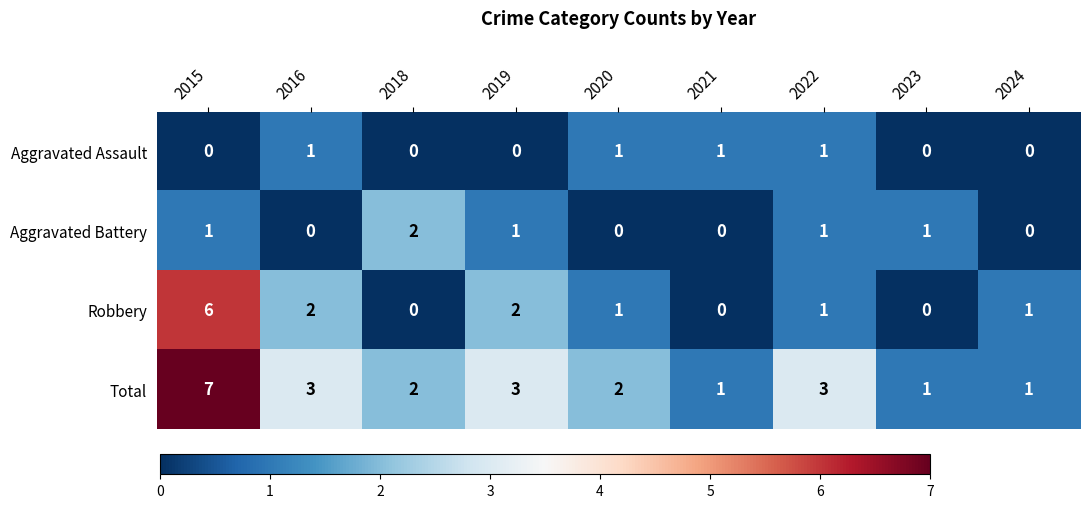

True or false: Aggravated Assault has a value of 1 at 2020.

True